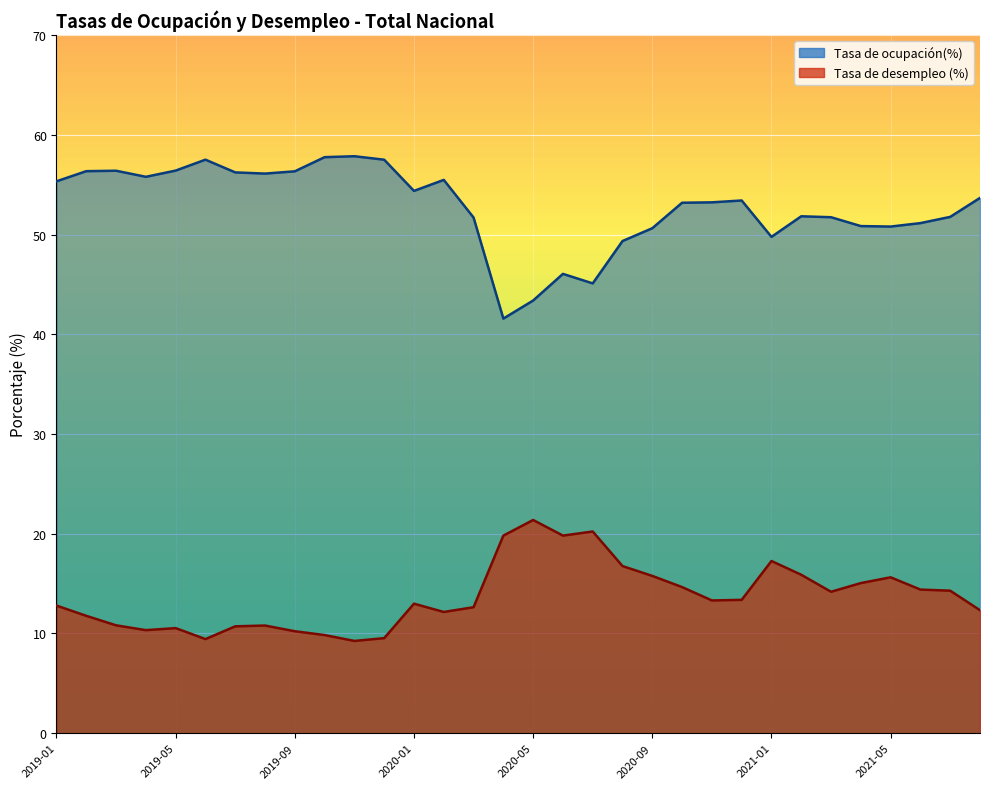

At which label does Tasa de desempleo (%) reach its minimum?

2019-11